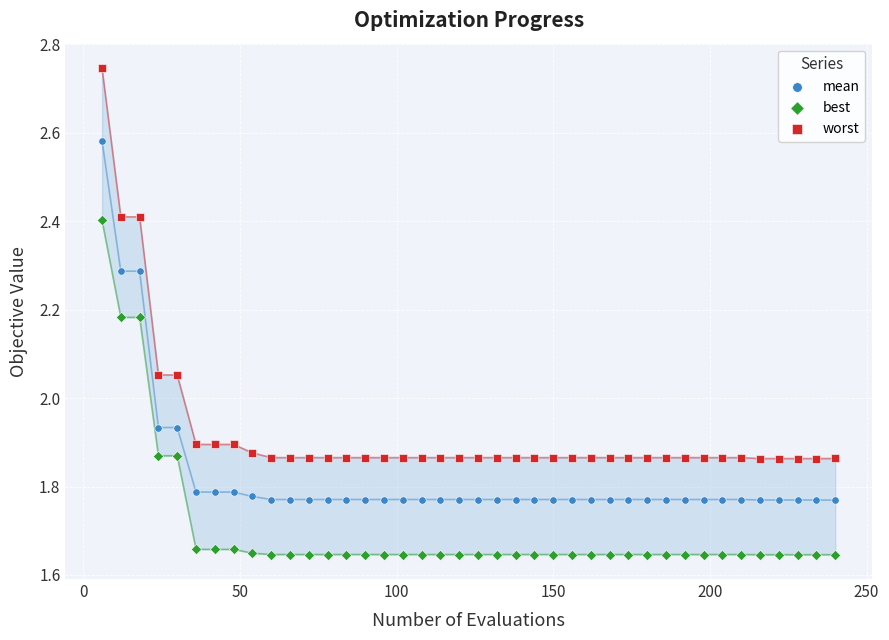

Which series has the largest Y range (max minus min)?

worst